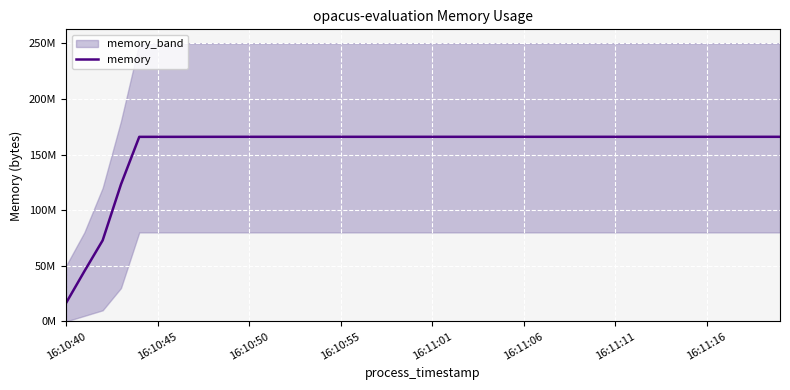

Reading left to right, what are all the values shown in this chart?

16519168	45043712	72843264	123138048	165879808	165883904	165888000	165904384	165908480	165912576	165920768	165920768	165920768	165920768	165920768	165920768	165920768	165920768	165920768	165920768	165920768	165920768	165920768	165920768	165920768	165920768	165920768	165920768	165920768	165920768	165920768	165920768	165920768	165920768	165920768	165920768	165920768	165920768	165920768	165924864